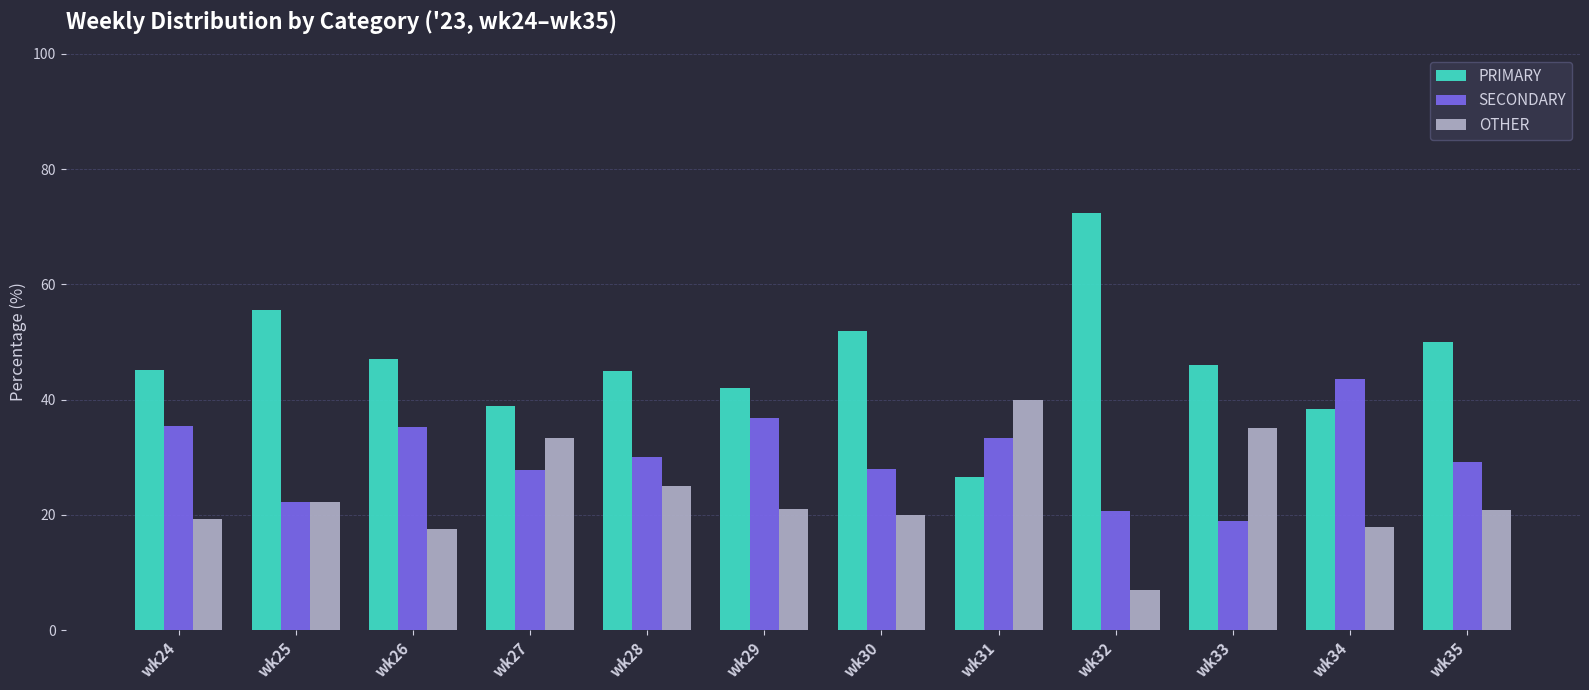

What is the difference between the highest and lowest values at wk24?

25.8